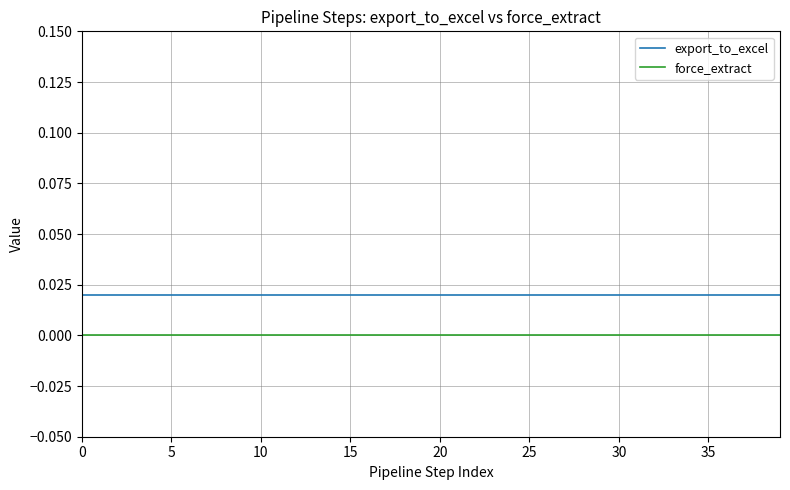

Rank the series by their average value, from highest to lowest.

export_to_excel, force_extract